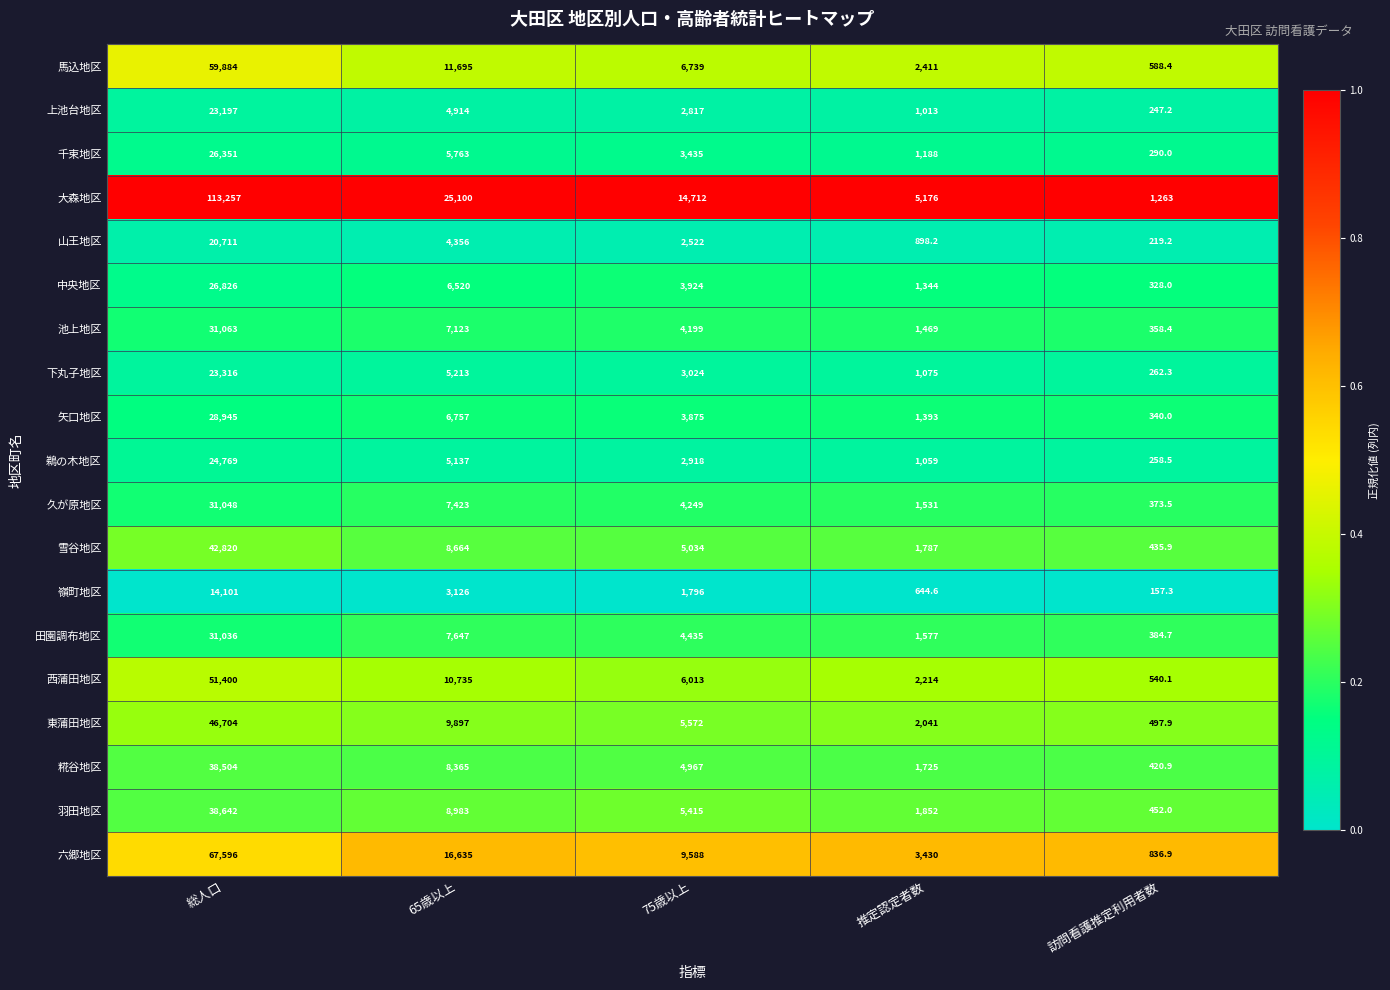

At which category does the chart reach its minimum across all series?

訪問看護推定利用者数